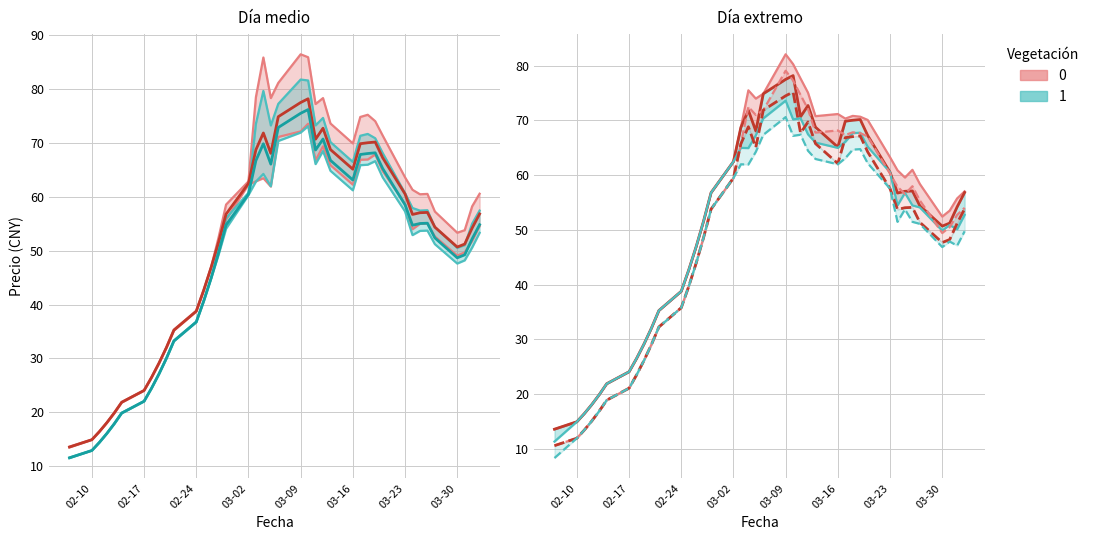

True or false: high and low cross at least once.

False